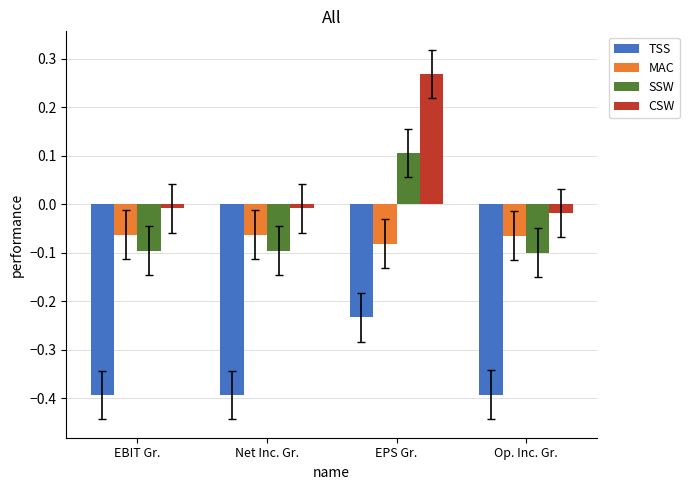

True or false: MAC has a value of -0.1 at Net Inc. Gr..

True